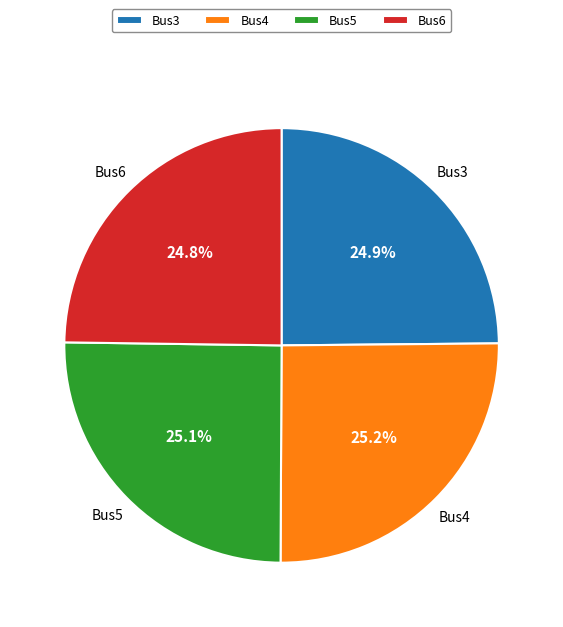

To the nearest percent, what portion does Bus3 represent?

25%